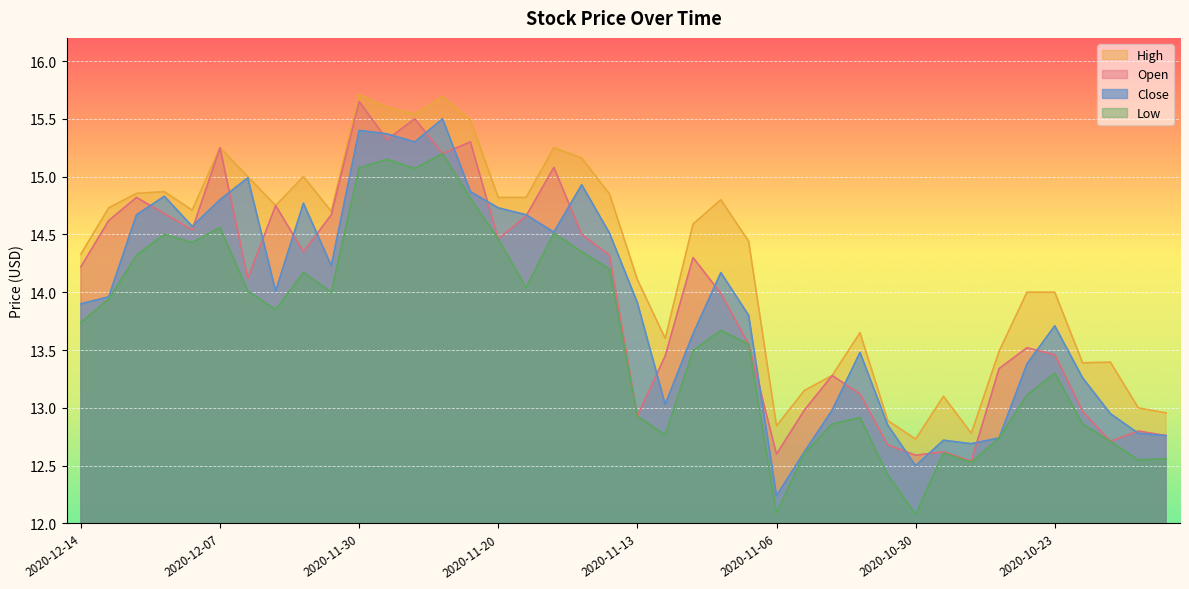

Which category has the highest value in the Open series?

2020-11-30